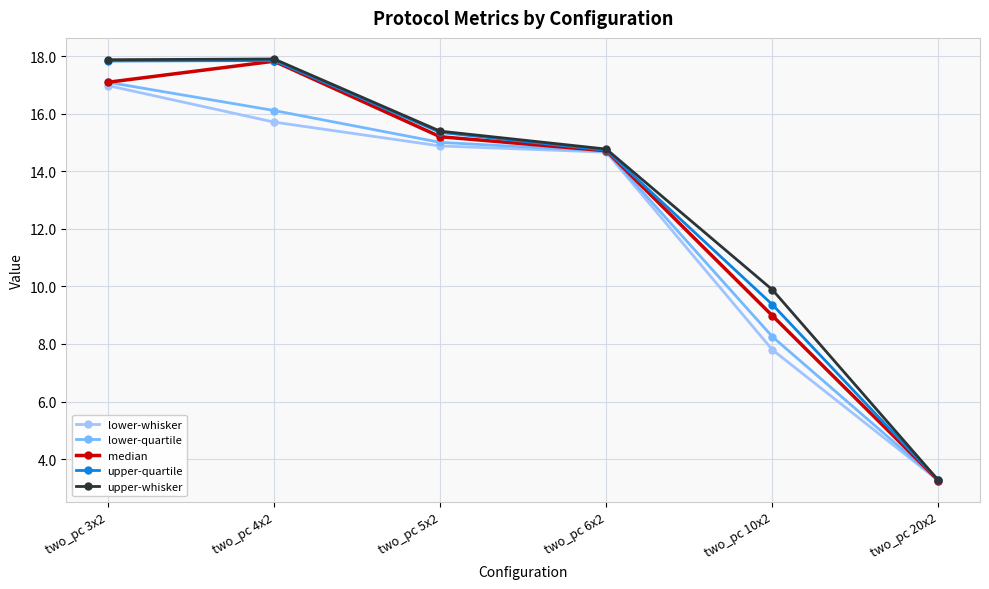

Where is lower-whisker nearest to the value 10?

two_pc 10x2